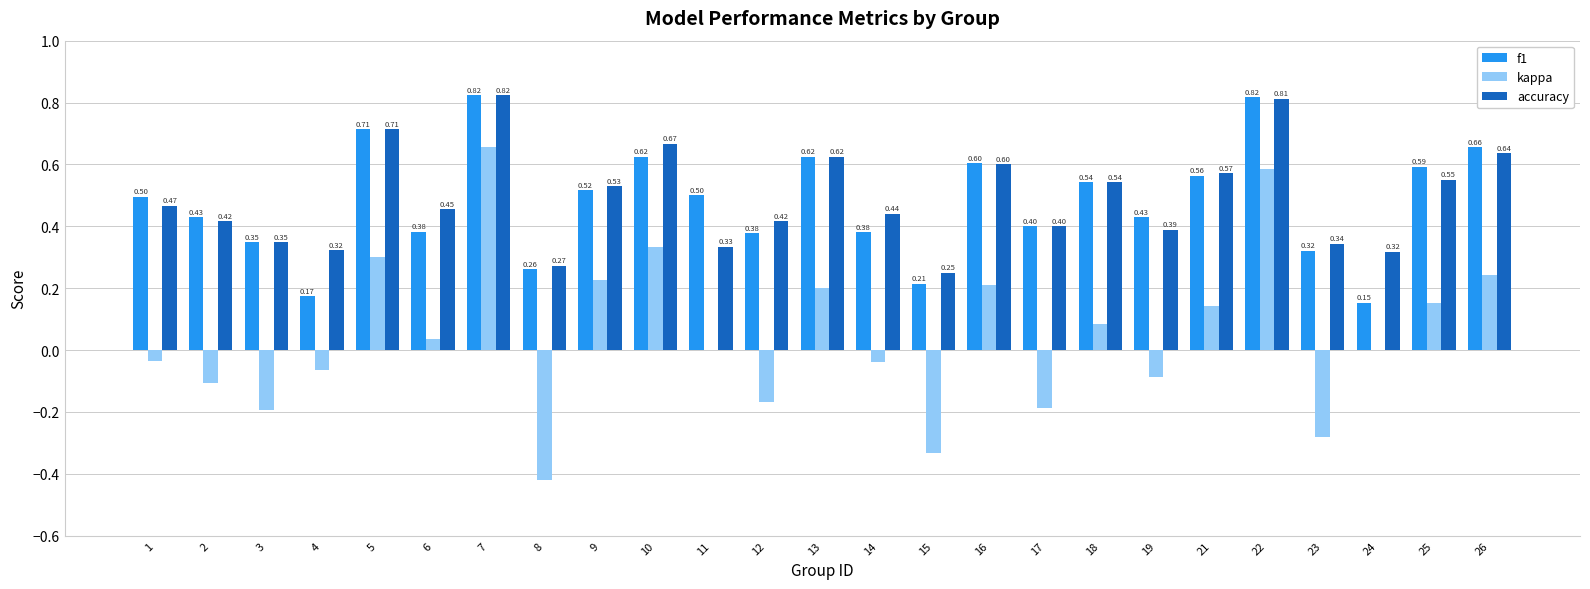

How many distinct data groups are displayed?

3